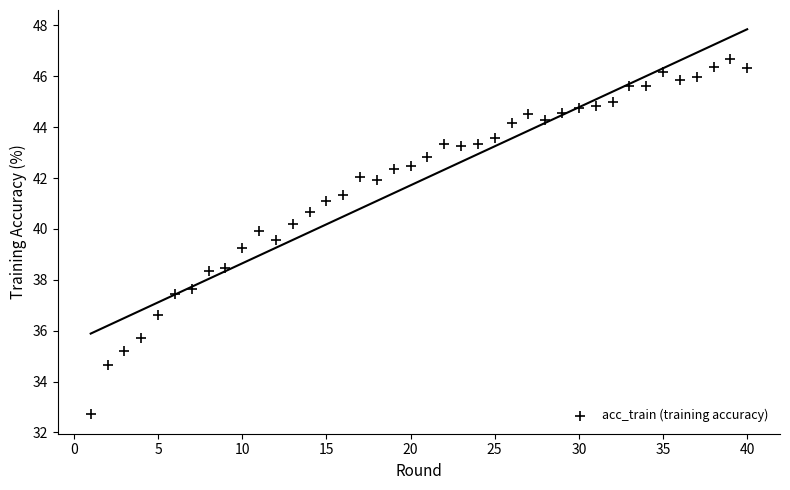

What is the range of X values (max minus min)?

39.0